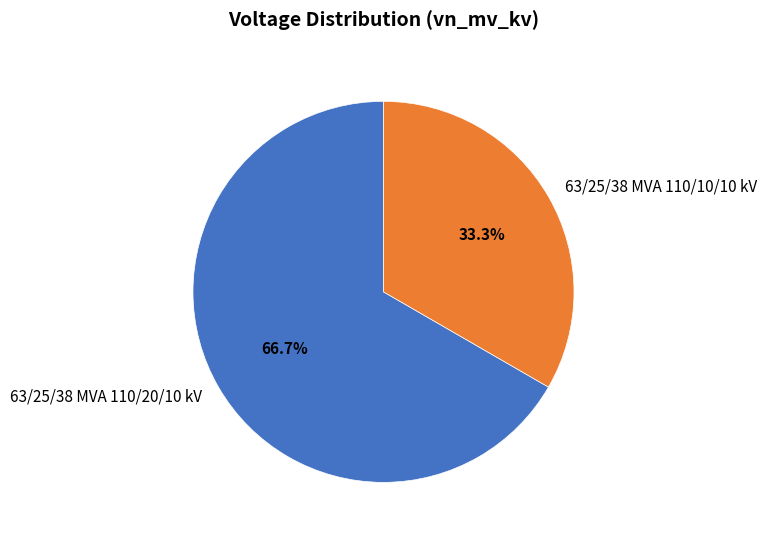

What is the smallest slice in the pie chart?

63/25/38 MVA 110/10/10 kV